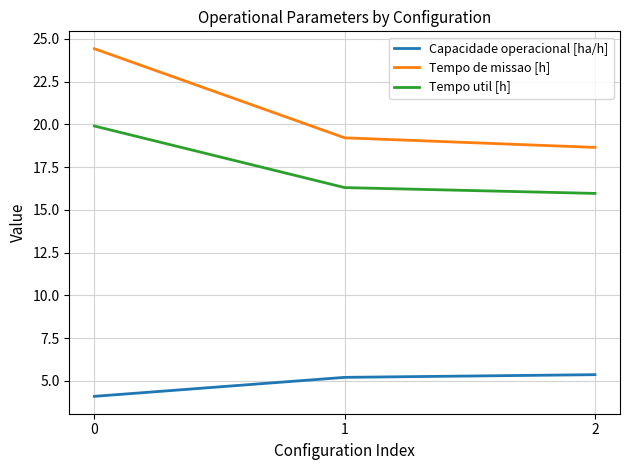

List the series in order of their peak value, lowest first.

Capacidade operacional [ha/h], Tempo util [h], Tempo de missao [h]